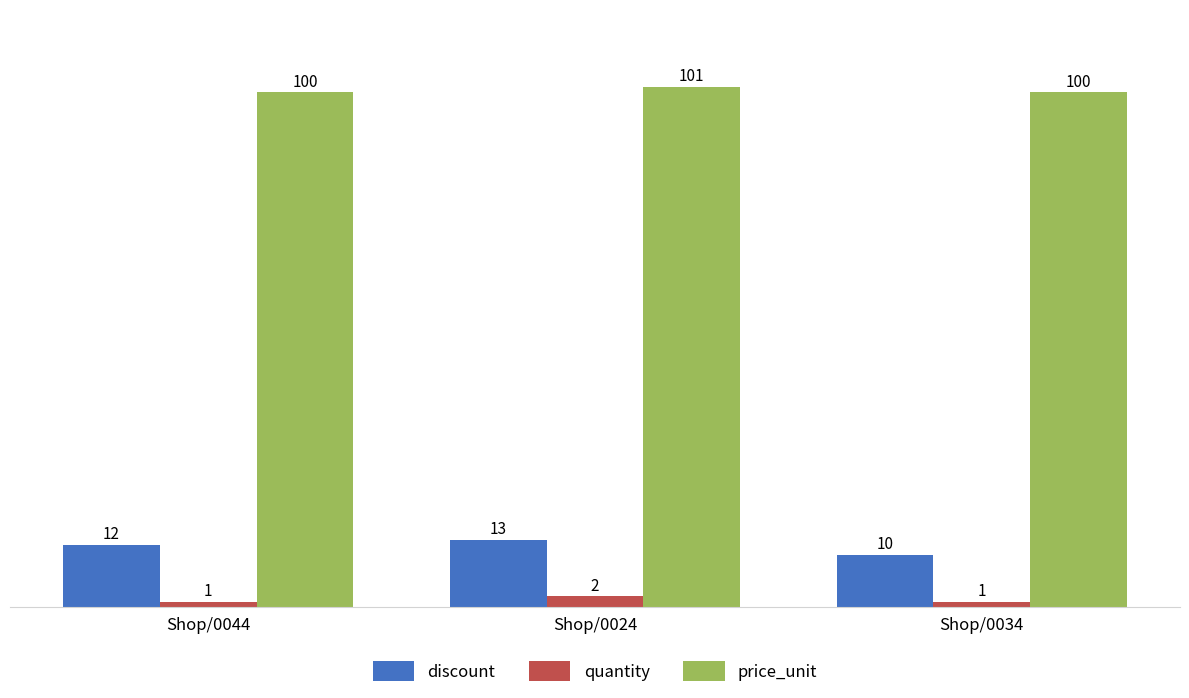

The value of price_unit at Shop/0034 is 100. True or false?

True